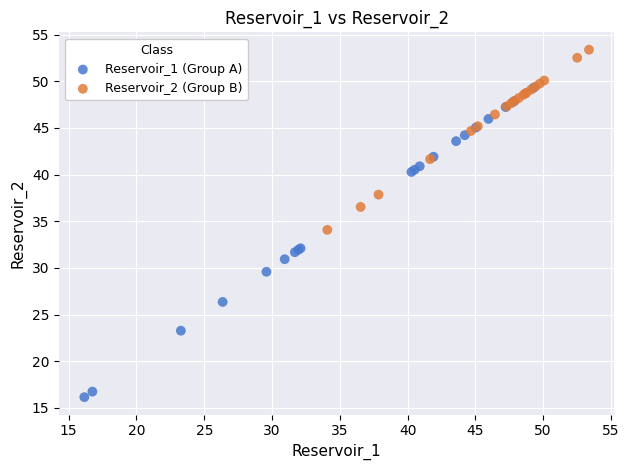

Which series contains the highest Y value?

Reservoir_2 (Group B)